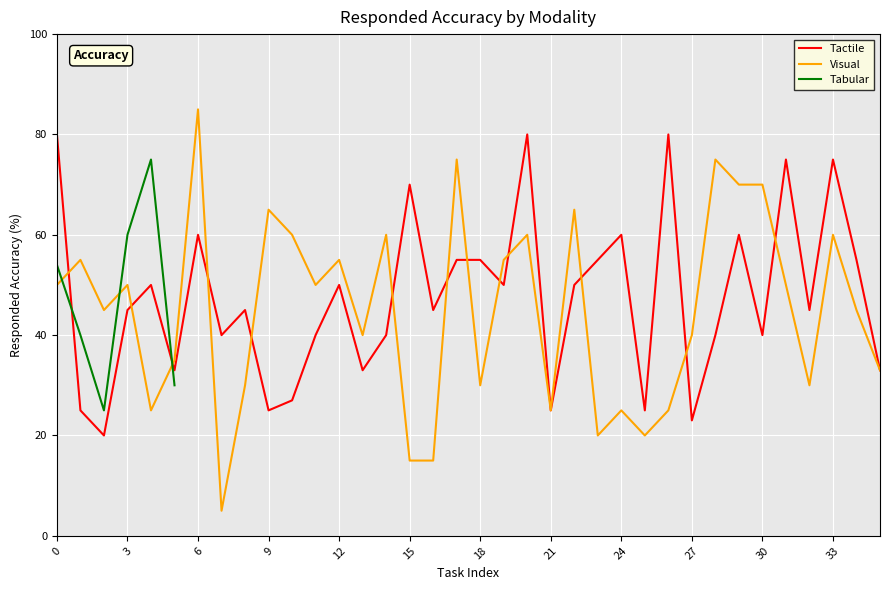

After their last crossing, which series has the higher values: Tactile or Visual?

Tactile